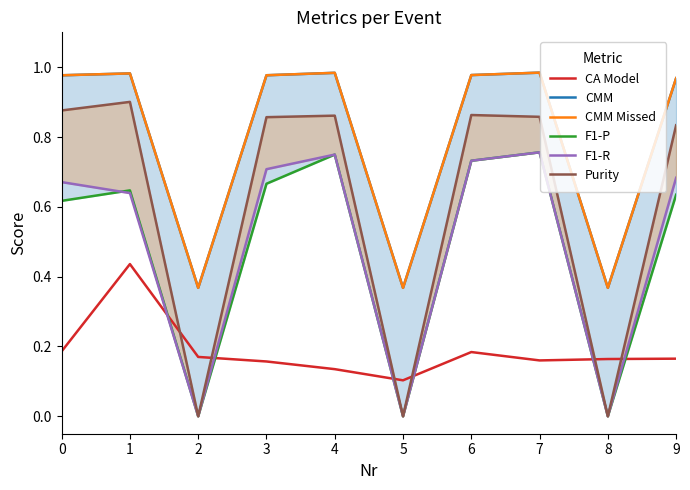

Which series has the widest spread of values?

Purity